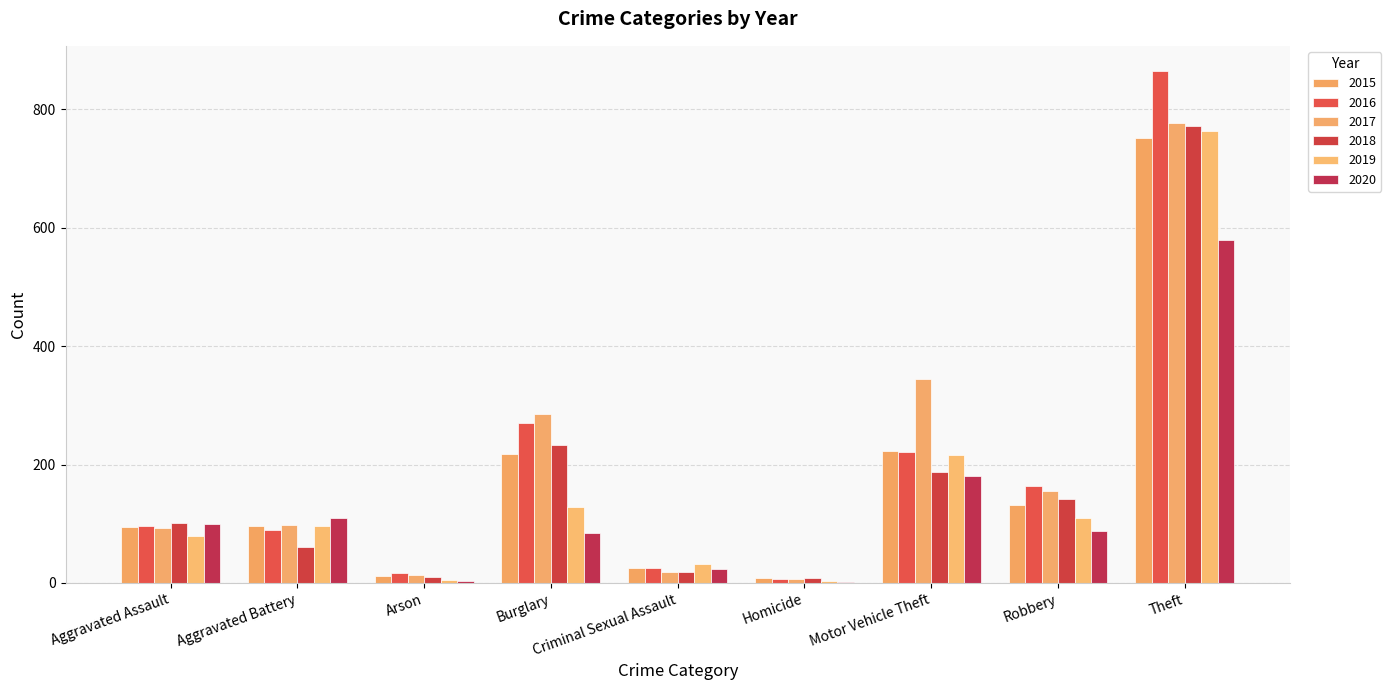

Are the bars horizontal?

No